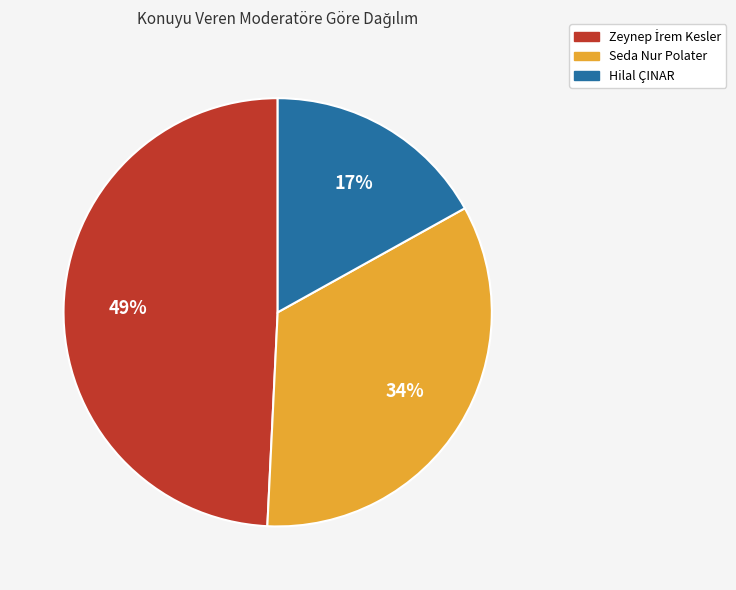

Do Seda Nur Polater and Hilal ÇINAR together represent more than half of the pie?

Yes